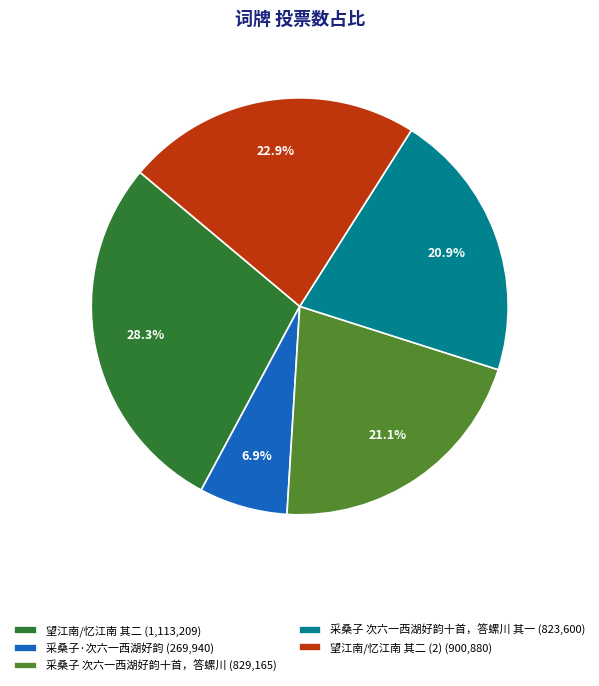

Which has a higher value, 采桑子·次六一西湖好韵 (269,940) or 采桑子 次六一西湖好韵十首，答螺川 其一 (823,600)?

采桑子 次六一西湖好韵十首，答螺川 其一 (823,600)